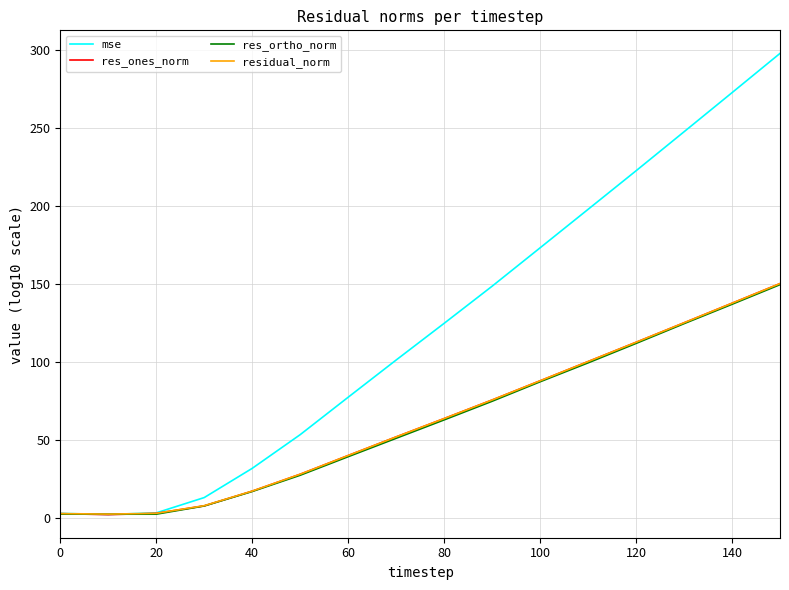

Which series has the largest total across all categories?

mse